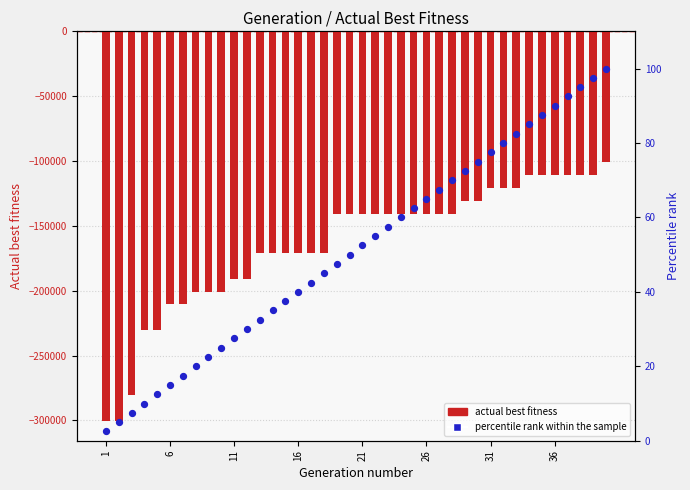

Which series contains the lowest Y value?

actual best fitness